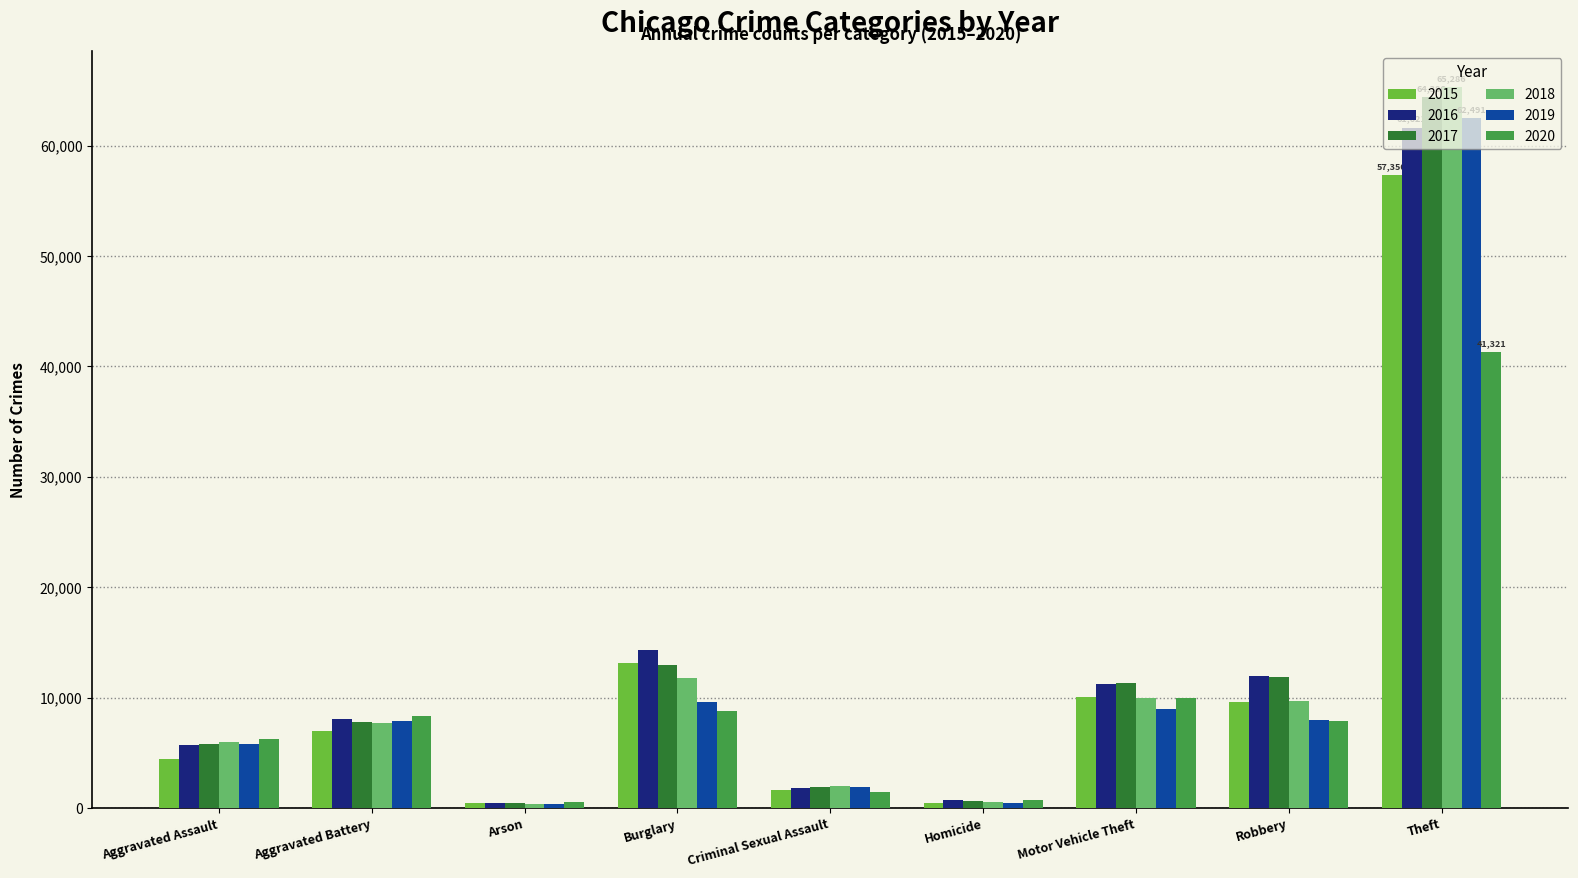

What is the difference between the 2018 values at Aggravated Battery and Aggravated Assault?

1733